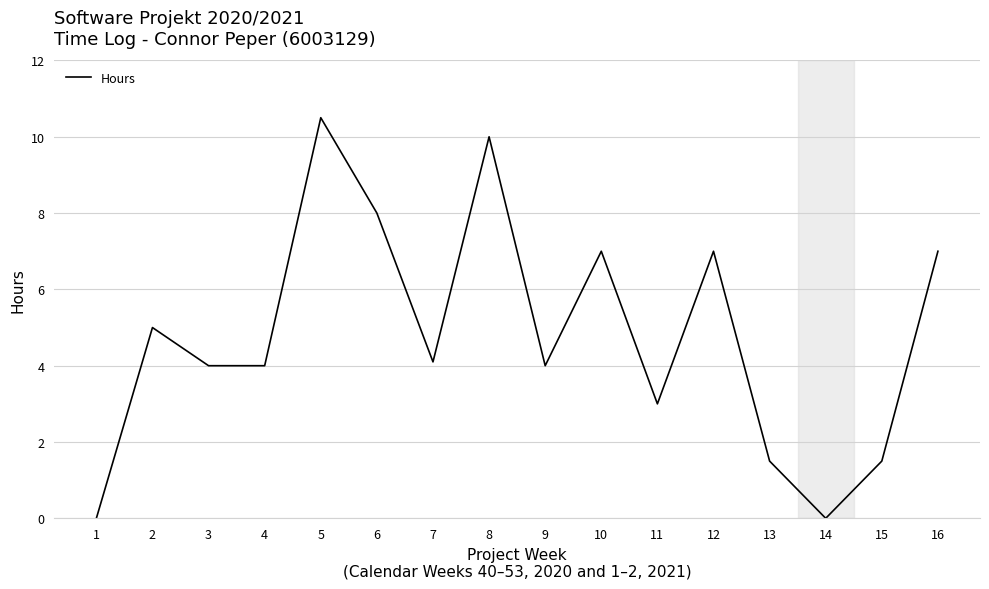

Is this an area chart (filled region under the line)?

No